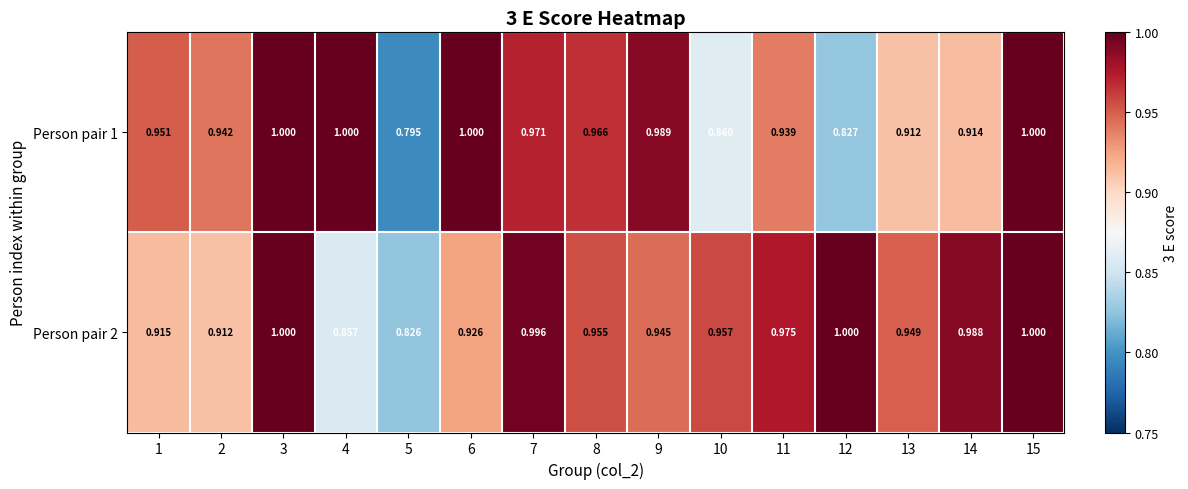

Is the value of Person pair 2 at 4 greater than the value of Person pair 1 at 13?

No